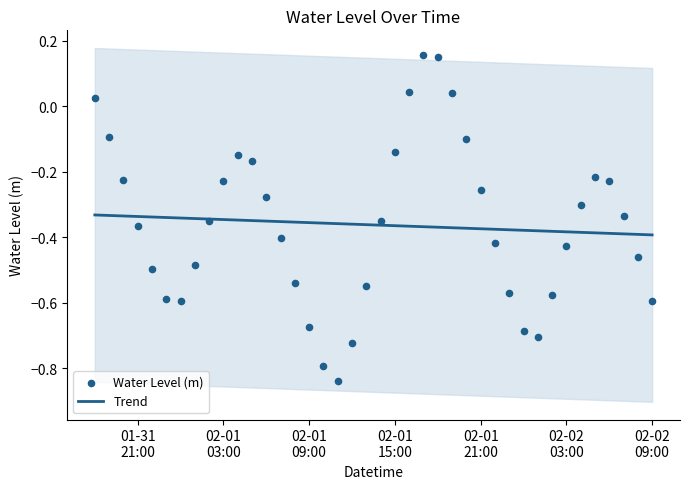

What are all the series names shown in the legend?

Trend, Water Level (m)